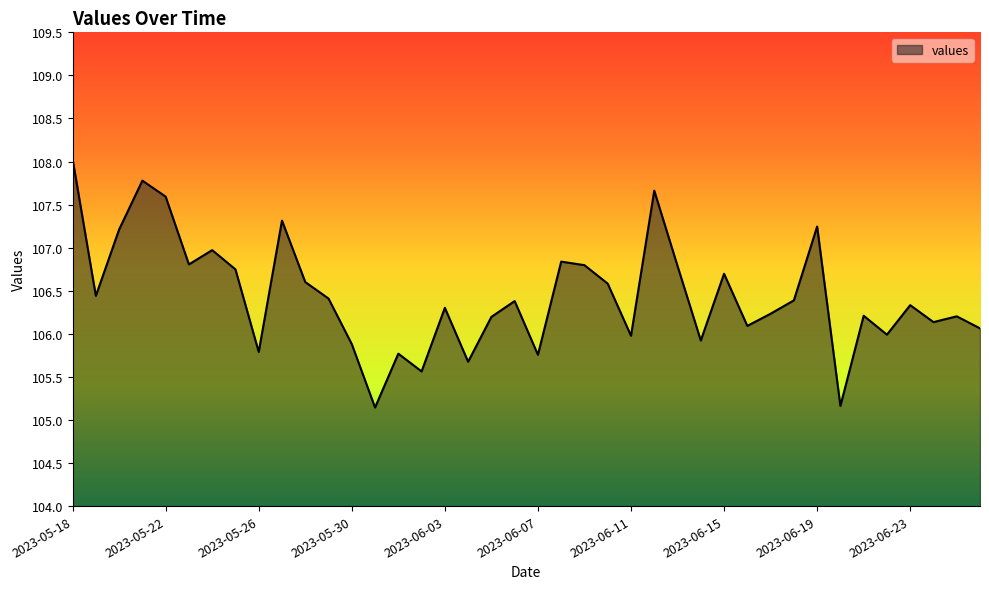

What is the difference between the maximum and minimum values?

2.9